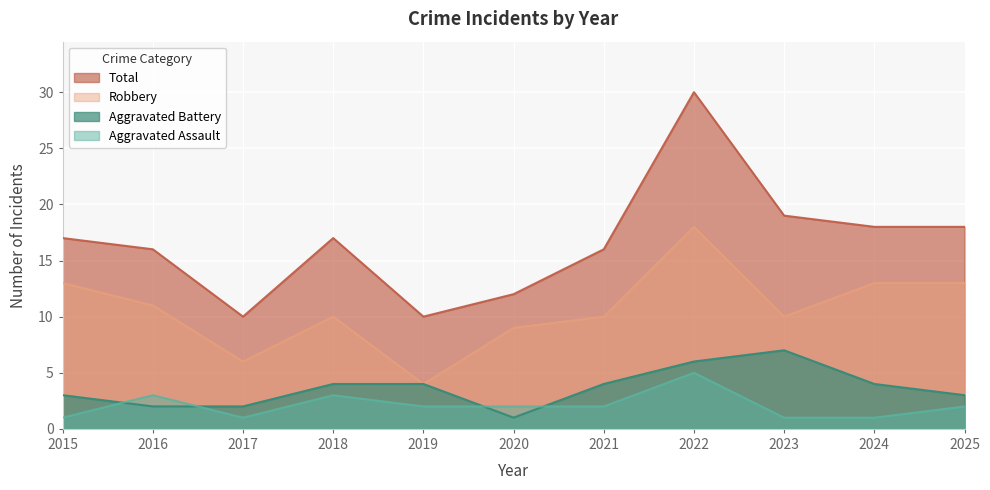

Which series has the largest total across all categories?

Total